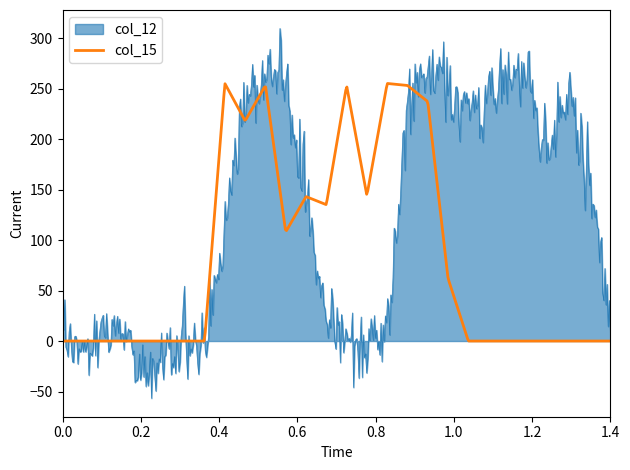

What is the minimum value shown in the chart?

-56.6